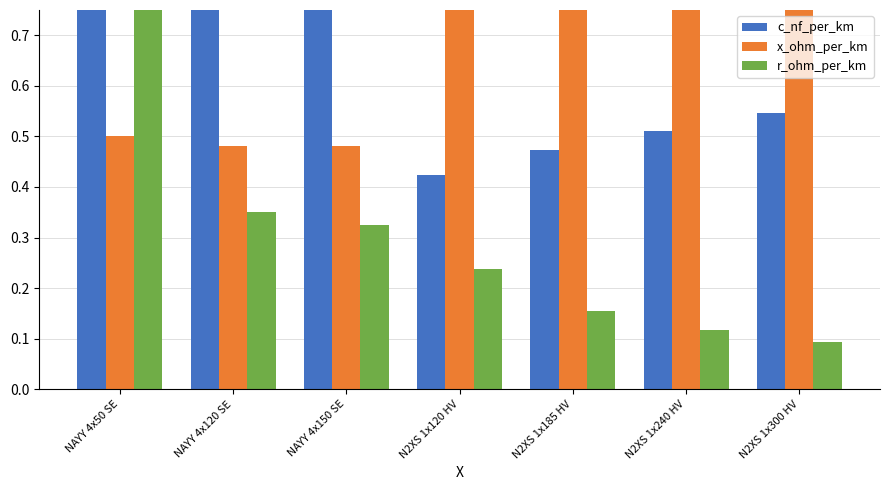

What is the label of the 6th bar from the left?

N2XS 1x240 HV